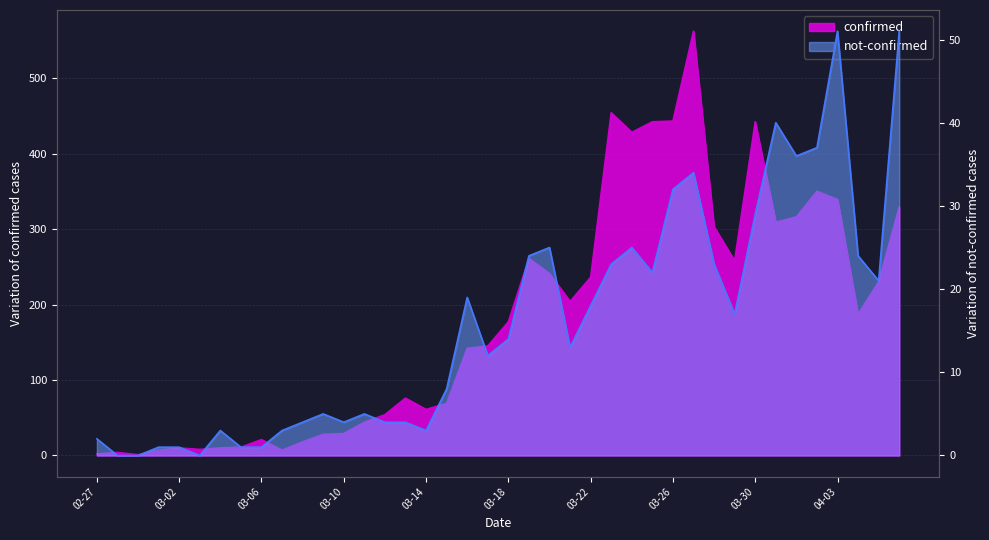

At how many categories does at least one series exceed 438?

5